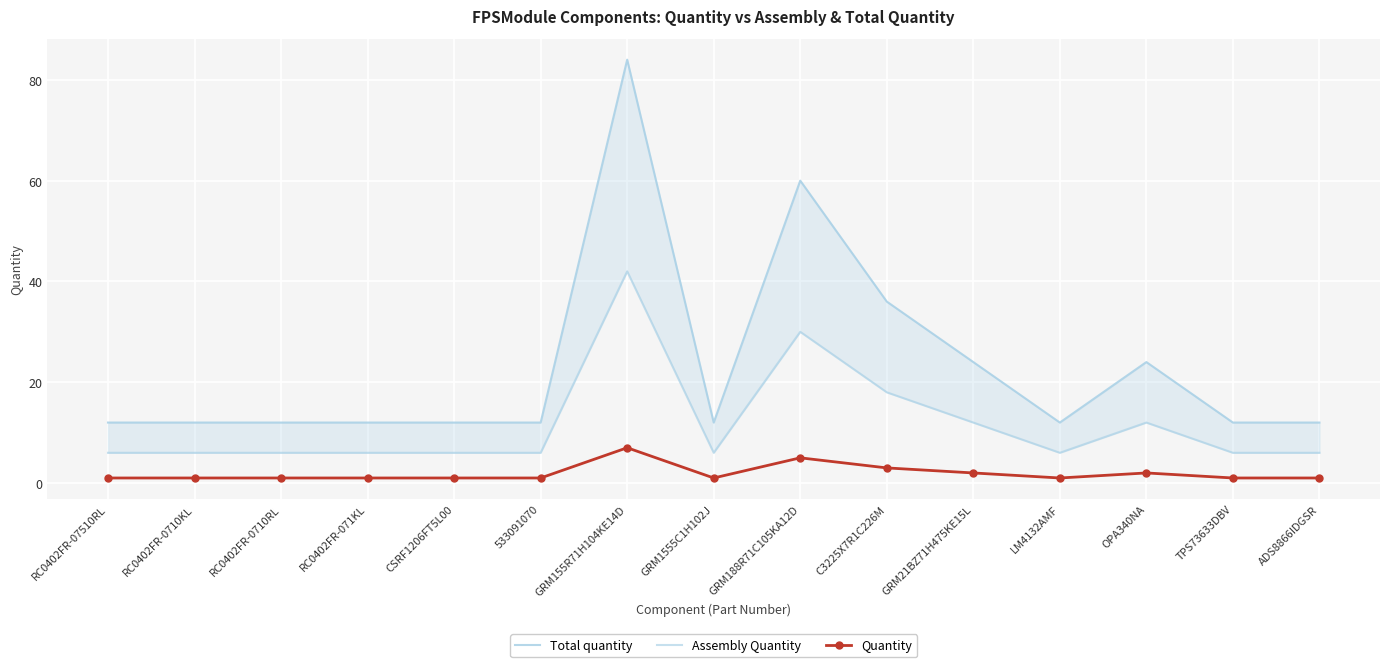

What is the sum of all Assembly Quantity values?

174